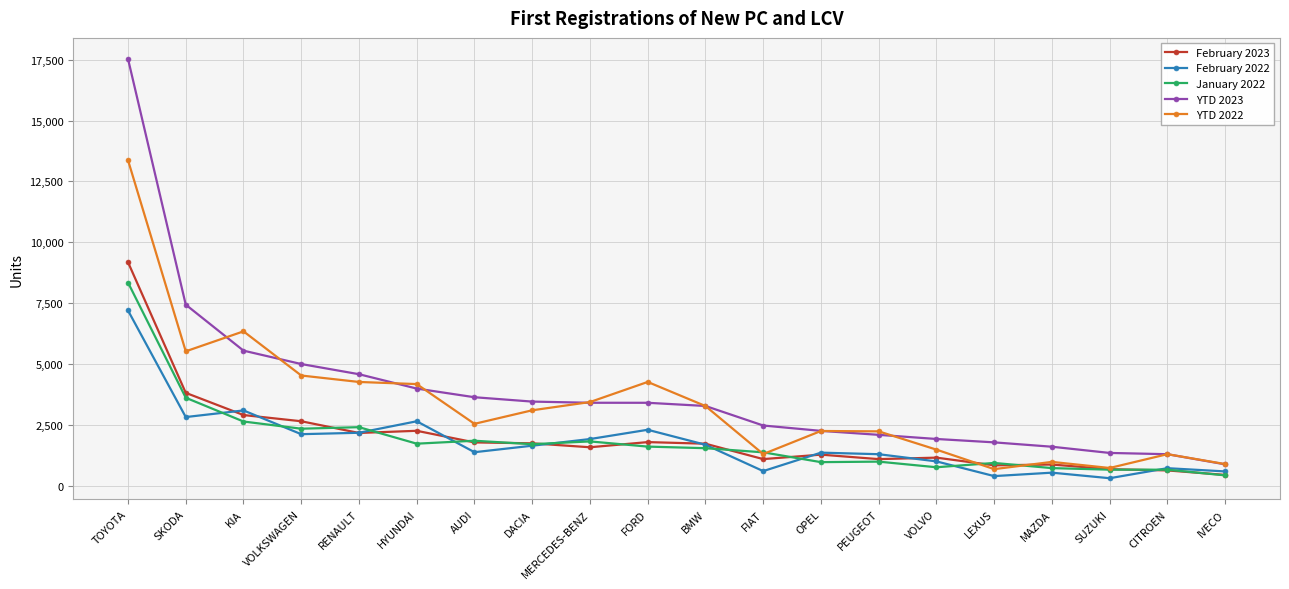

At which category does YTD 2022 reach its first local valley?

SKODA